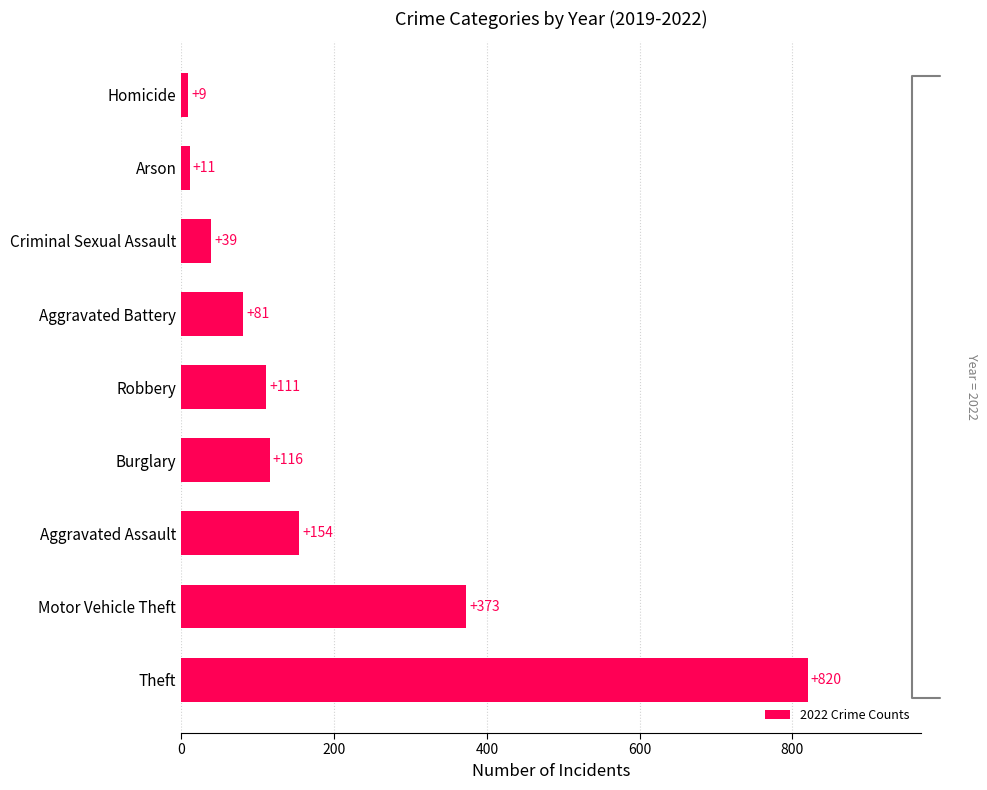

List the labels in order of value, largest first.

Theft, Motor Vehicle Theft, Aggravated Assault, Burglary, Robbery, Aggravated Battery, Criminal Sexual Assault, Arson, Homicide